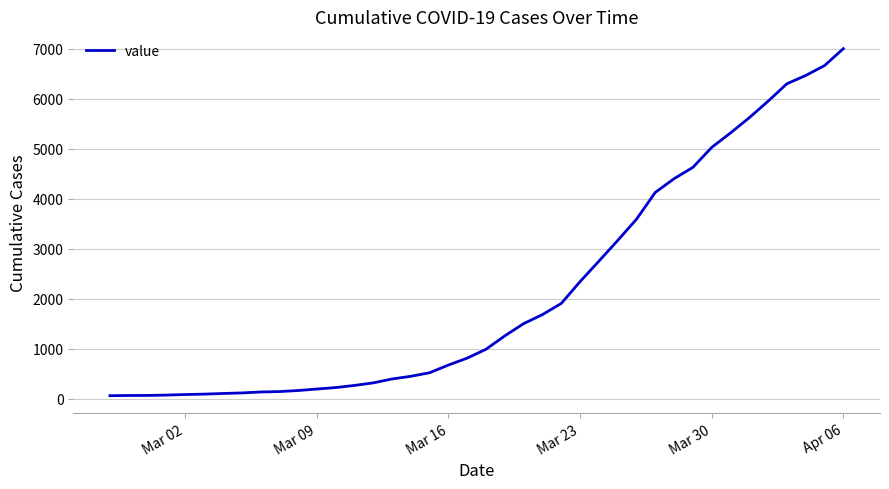

What is the difference between the maximum and minimum values?

6940